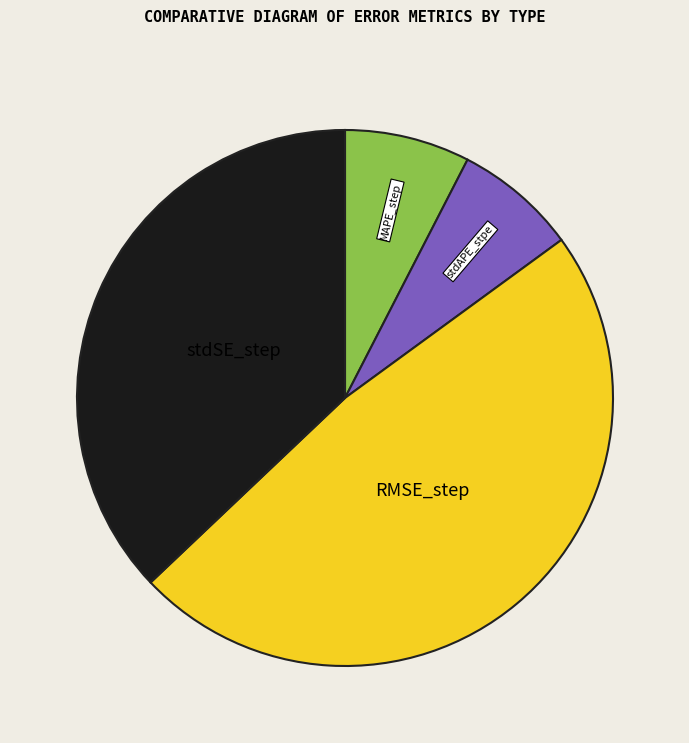

Is there a majority slice in this chart?

No